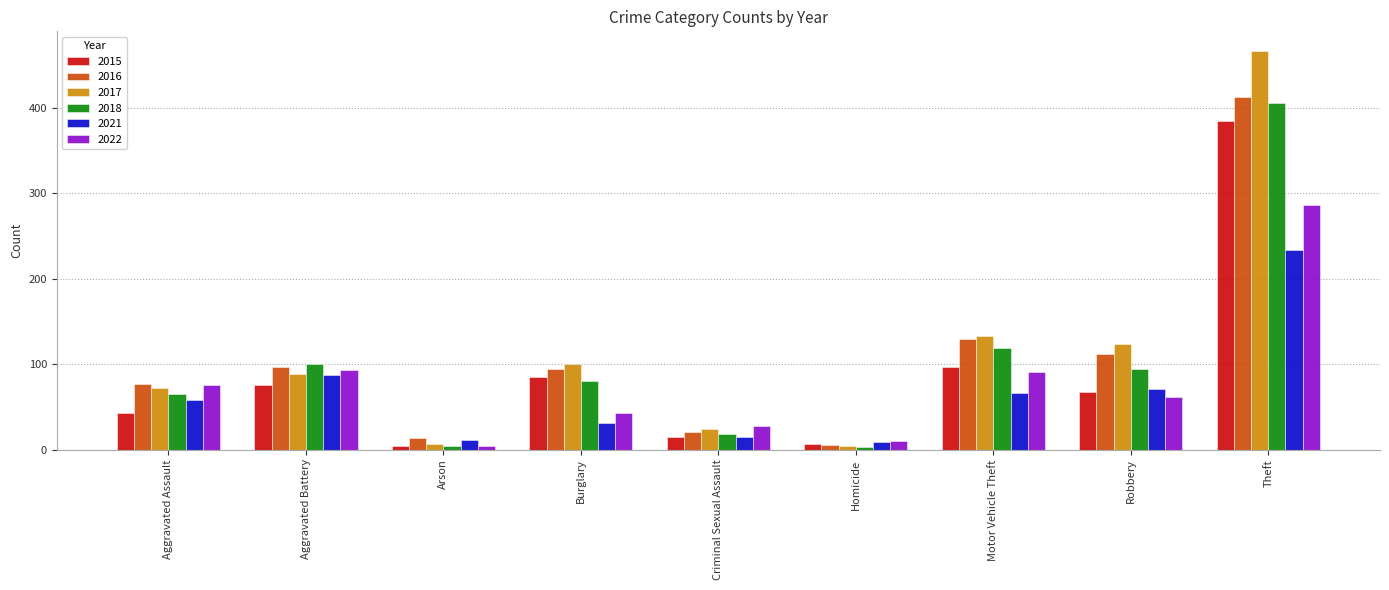

What is the difference between the 2021 values at Homicide and Criminal Sexual Assault?

6